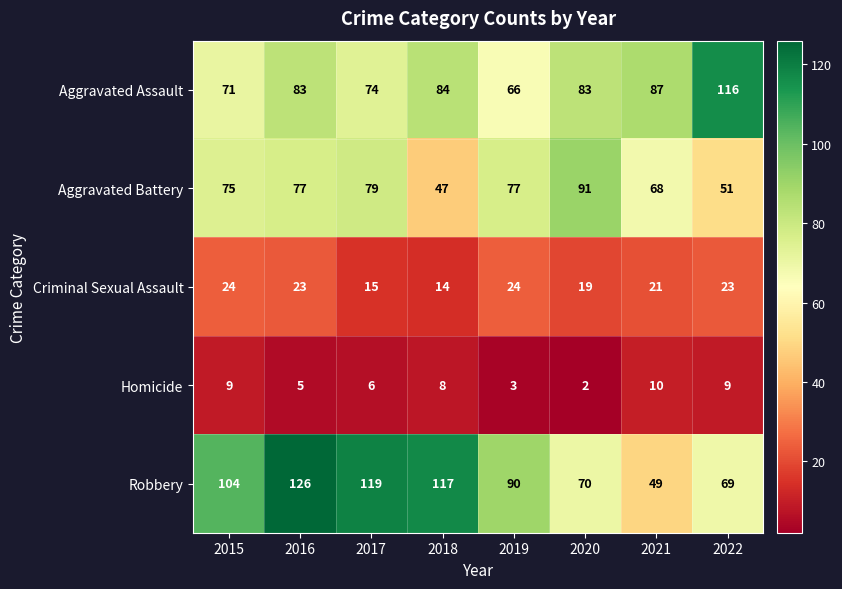

What is the difference between the highest and lowest values at 2022?

107